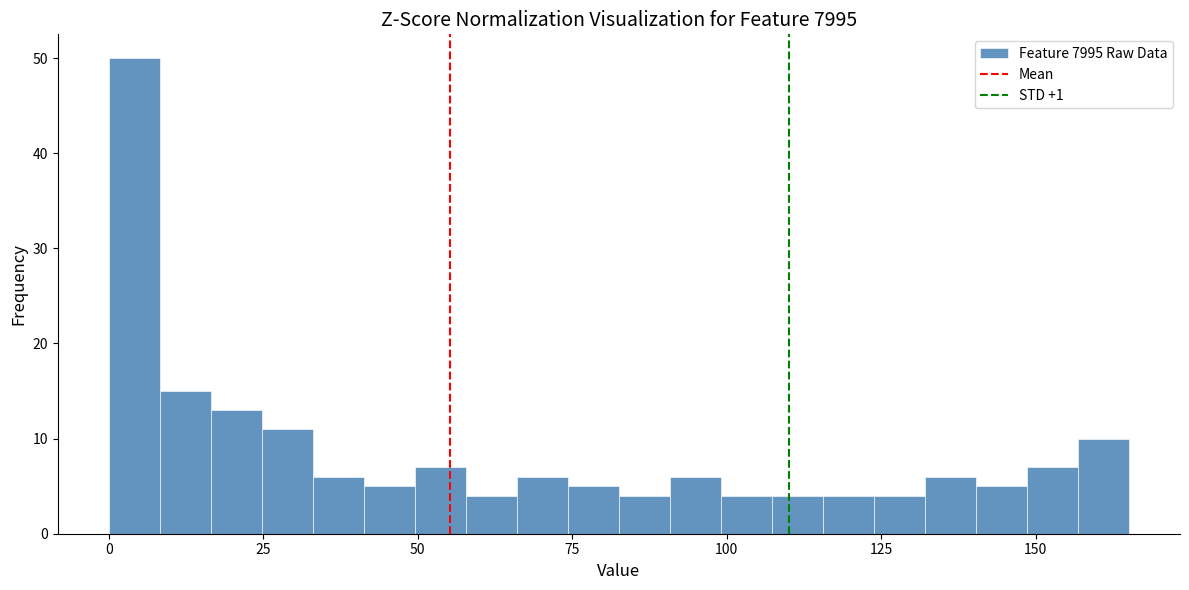

Read against the x-axis, roughly where is the centre of the tallest bar?

5